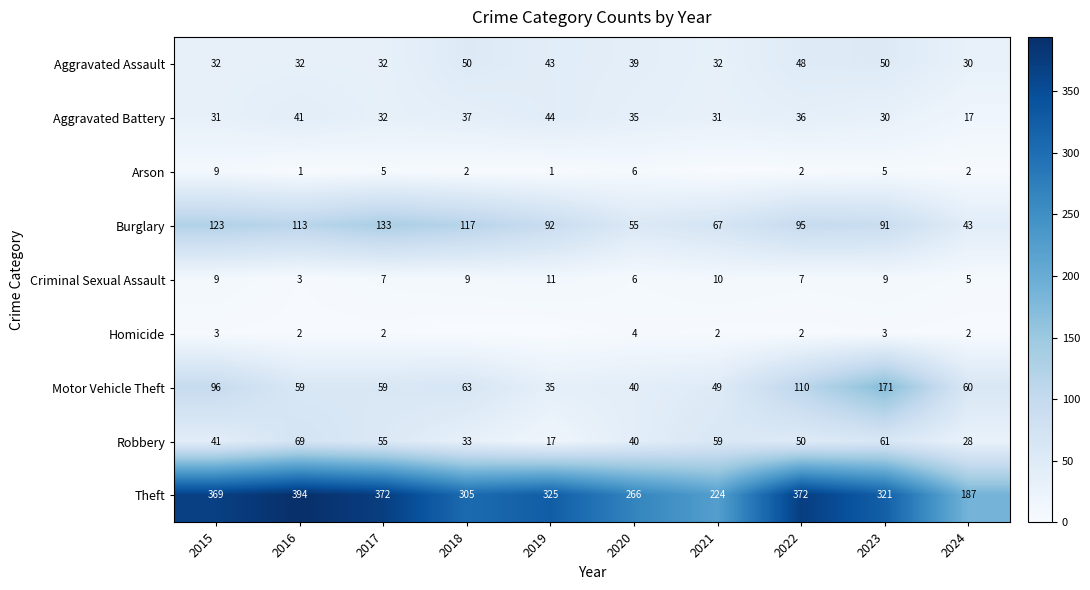

What is the difference between the highest and lowest values at 2015?

366